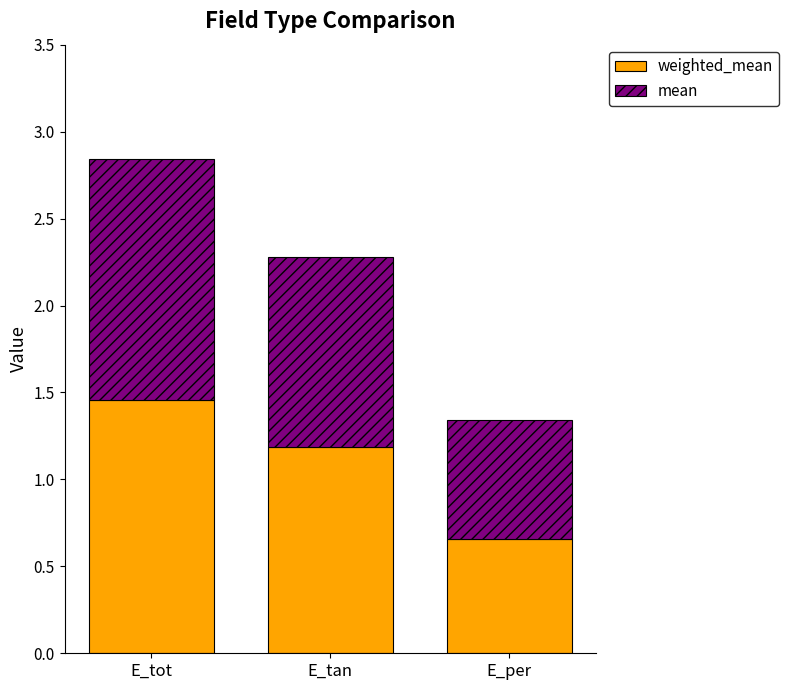

At which category is the sum across all series the highest?

E_tot